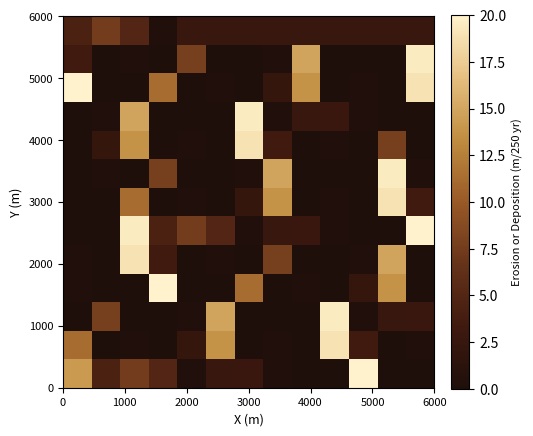

Count the number of categories in the chart.

13